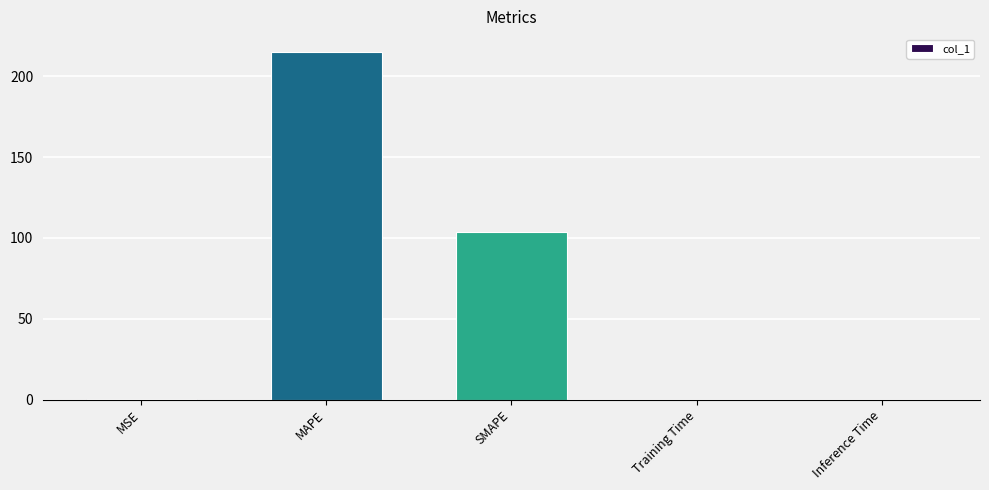

What is the sum of all values?

319.2